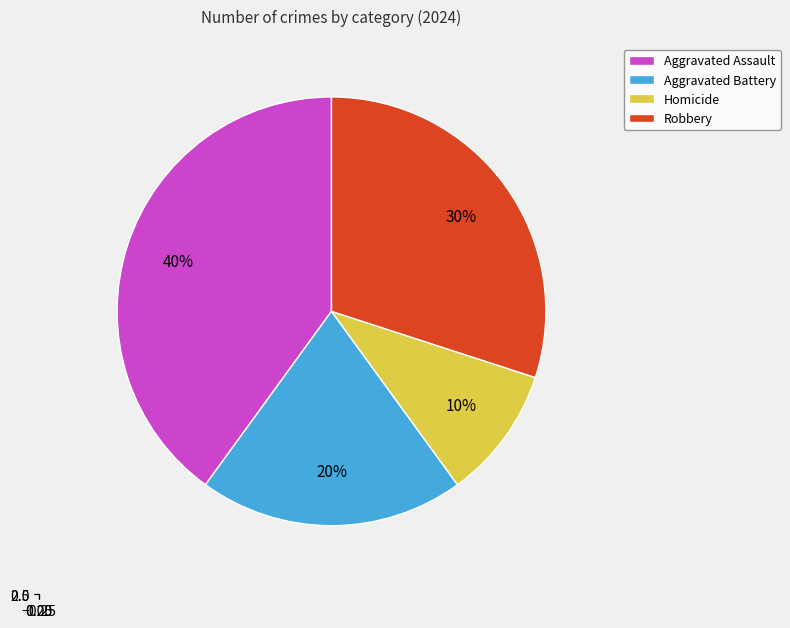

To the nearest percent, what percentage of the pie is Robbery?

30%